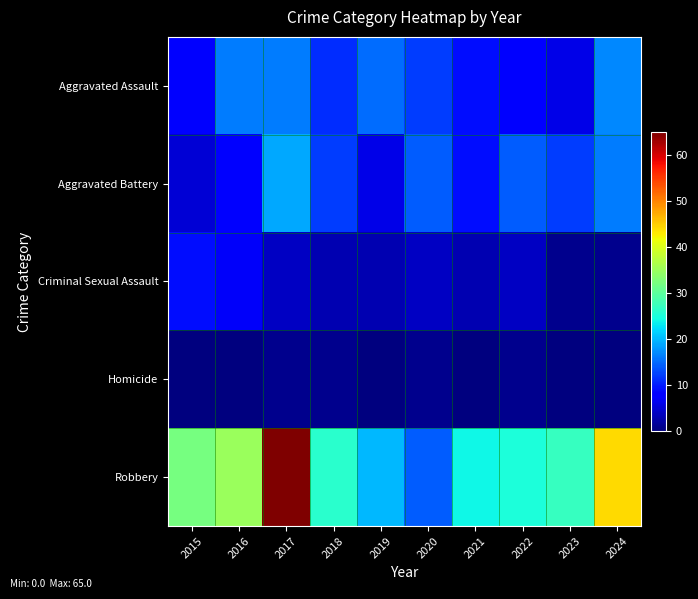

Reading right to left, transcribe all the data shown in this chart.

Aggravated Assault: 2024=17	2023=6	2022=8	2021=9	2020=12	2019=15	2018=11	2017=16	2016=16	2015=8
Aggravated Battery: 2024=16	2023=12	2022=14	2021=9	2020=14	2019=6	2018=12	2017=19	2016=8	2015=5
Criminal Sexual Assault: 2024=1	2023=1	2022=4	2021=3	2020=4	2019=3	2018=3	2017=4	2016=7	2015=9
Homicide: 2024=0	2023=0	2022=1	2021=0	2020=1	2019=0	2018=1	2017=1	2016=0	2015=0
Robbery: 2024=44	2023=27	2022=25	2021=24	2020=14	2019=20	2018=26	2017=65	2016=35	2015=32